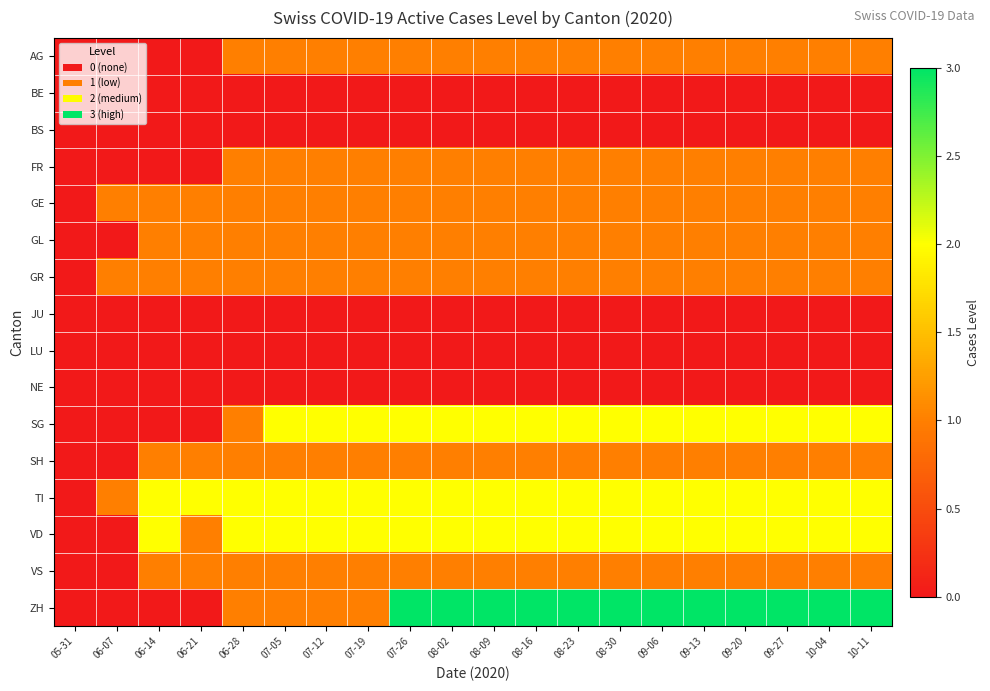

What is the total value across all series at 06-21?

8